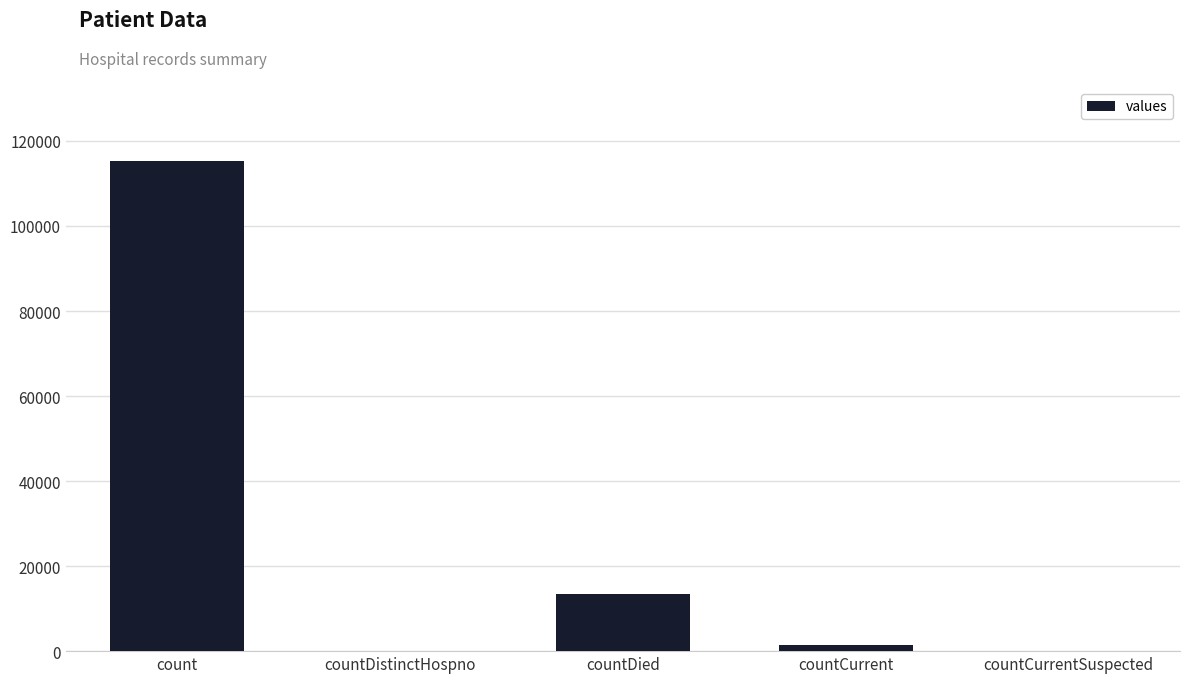

Reading left to right, extract all data points from this chart.

count=115379	countDistinctHospno=0	countDied=13343	countCurrent=1383	countCurrentSuspected=0